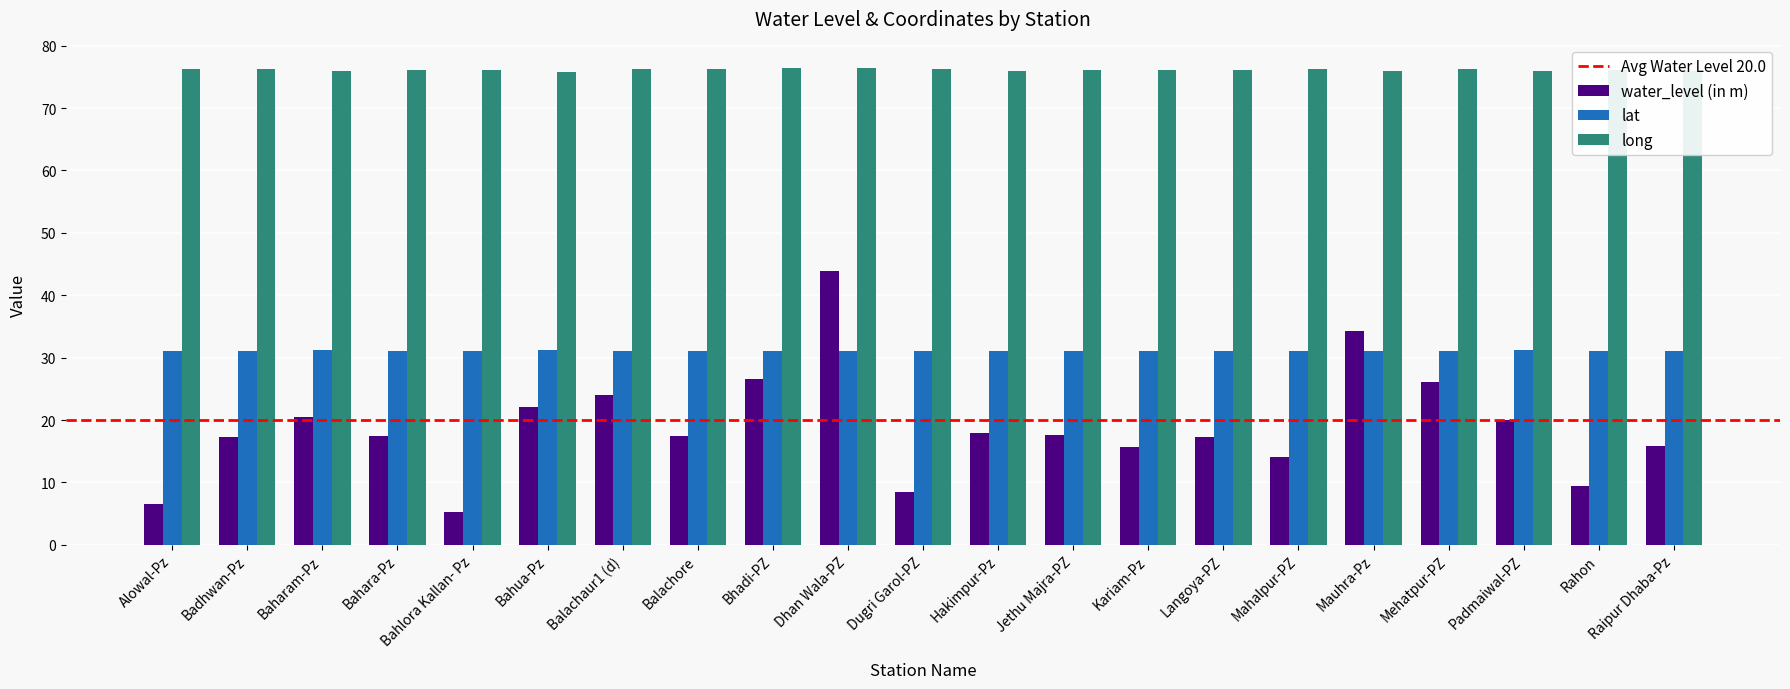

What is the label of the 9th bar from the right?

Jethu Majra-PZ